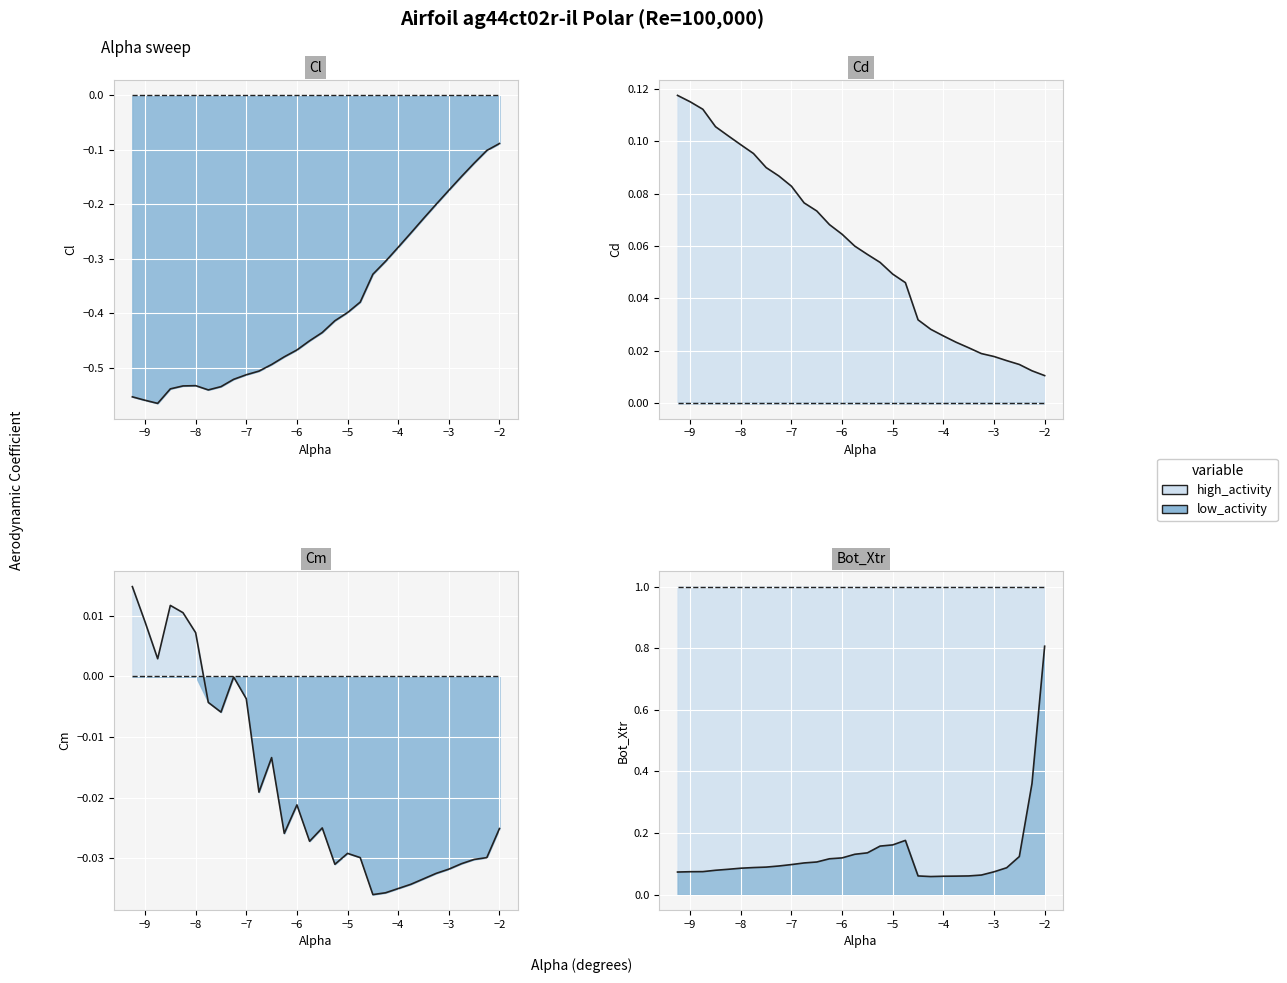

What is the value of the Cl line point at the 18th from the left?

-0.4